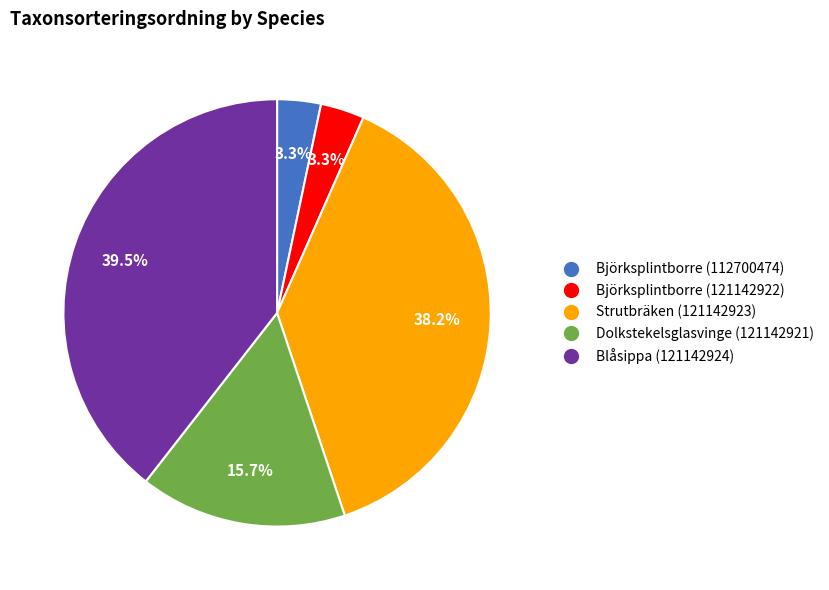

What is the largest slice in the pie chart?

Blåsippa (121142924)